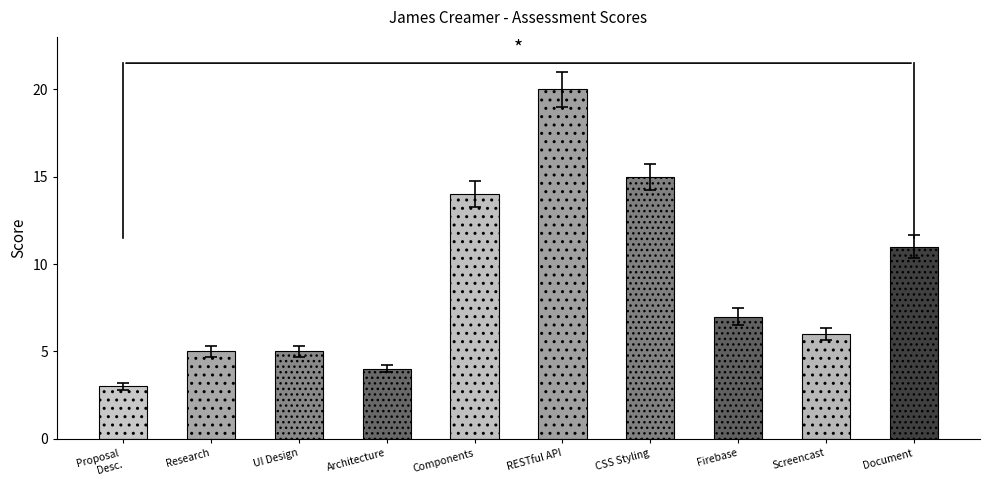

What is the average value?

9